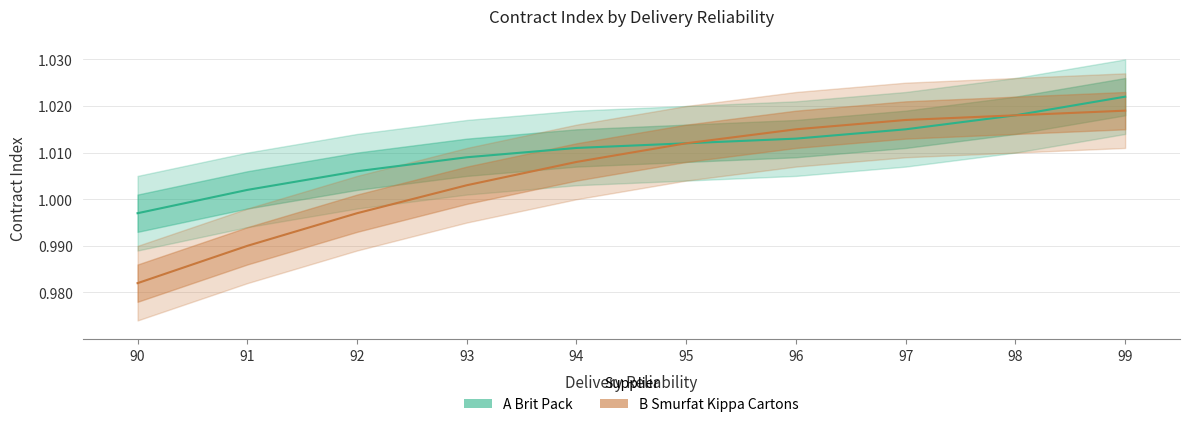

Reading left to right, what are all the values shown in this chart?

A Brit Pack: 1.0	1.0	1.0	1.0	1.0	1.0	1.0	1.0	1.0	1.0
B Smurfat Kippa Cartons: 1.0	1.0	1.0	1.0	1.0	1.0	1.0	1.0	1.0	1.0